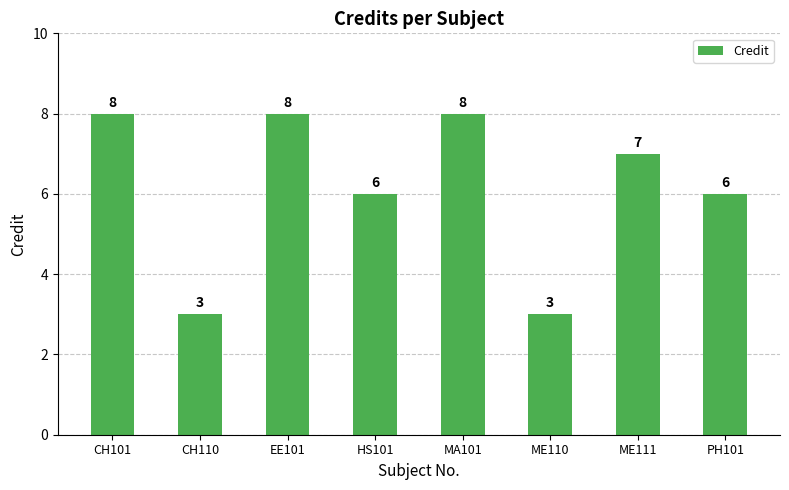

At which label does the data first exceed 7?

CH101